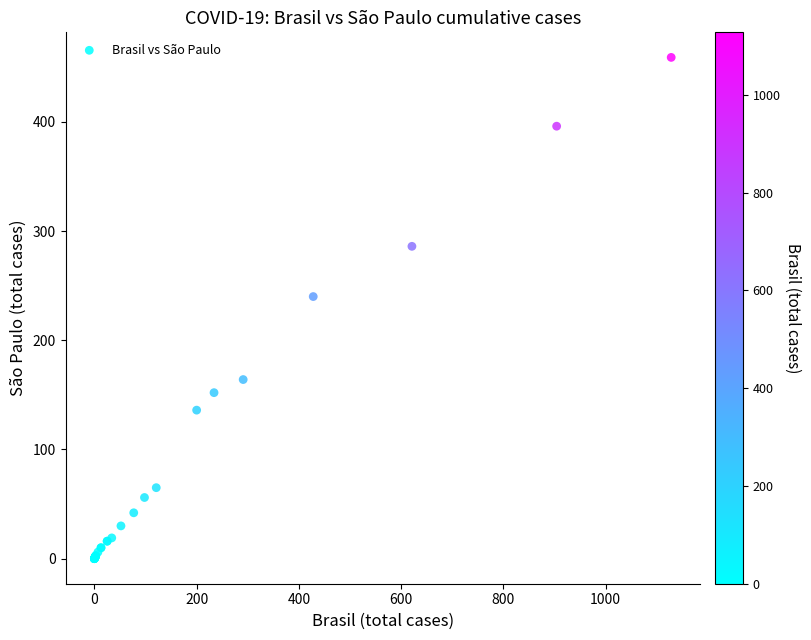

What Y value in the scatter plot is closest to 229?

240